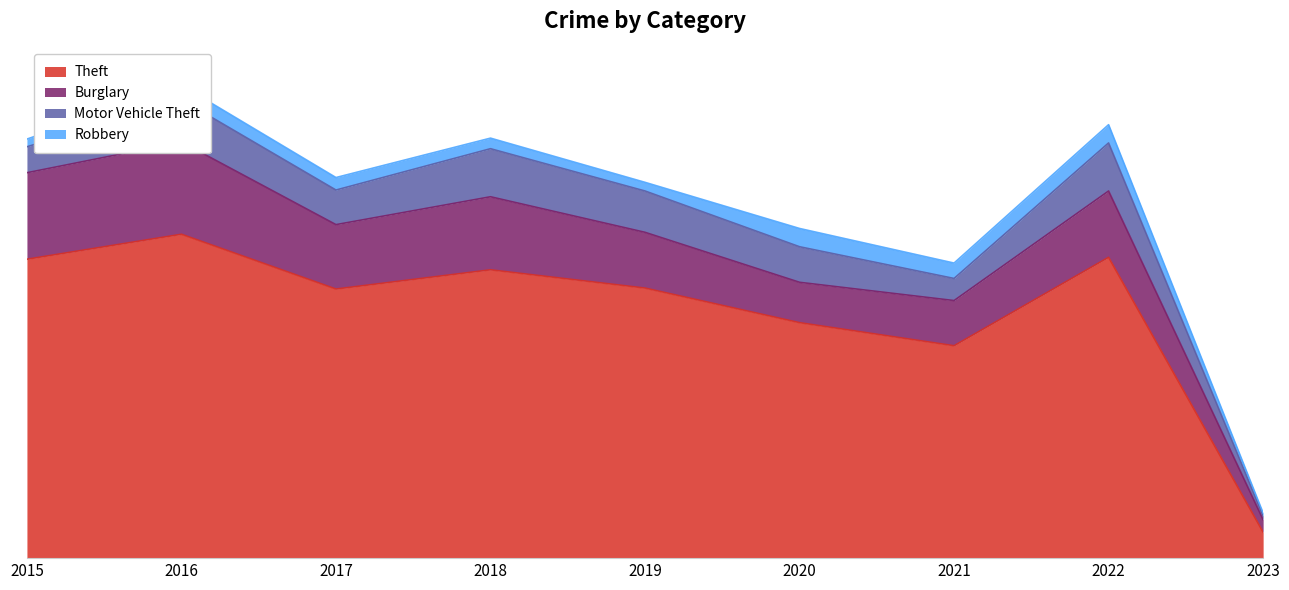

What is the total value across all series at 2016?

492